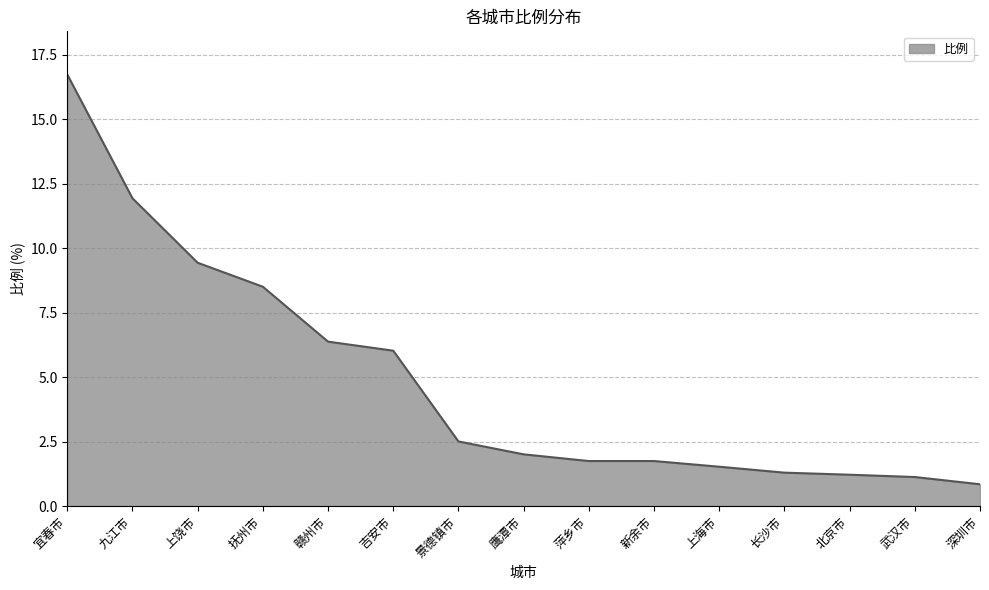

Count the number of values greater than 2.

8